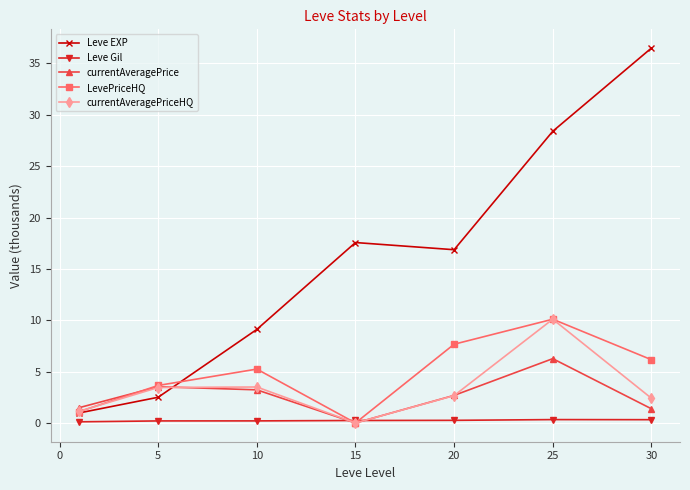

What is the difference between the maximum and minimum values in the Leve EXP series?

35.5